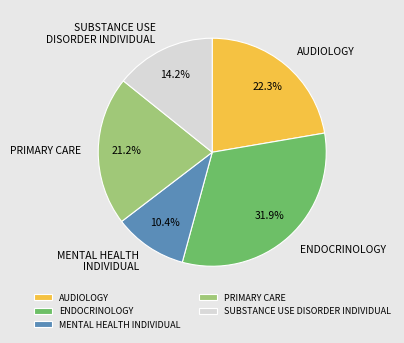

Approximately how many times larger is the value at MENTAL HEALTH INDIVIDUAL compared to SUBSTANCE USE DISORDER INDIVIDUAL?

0.7